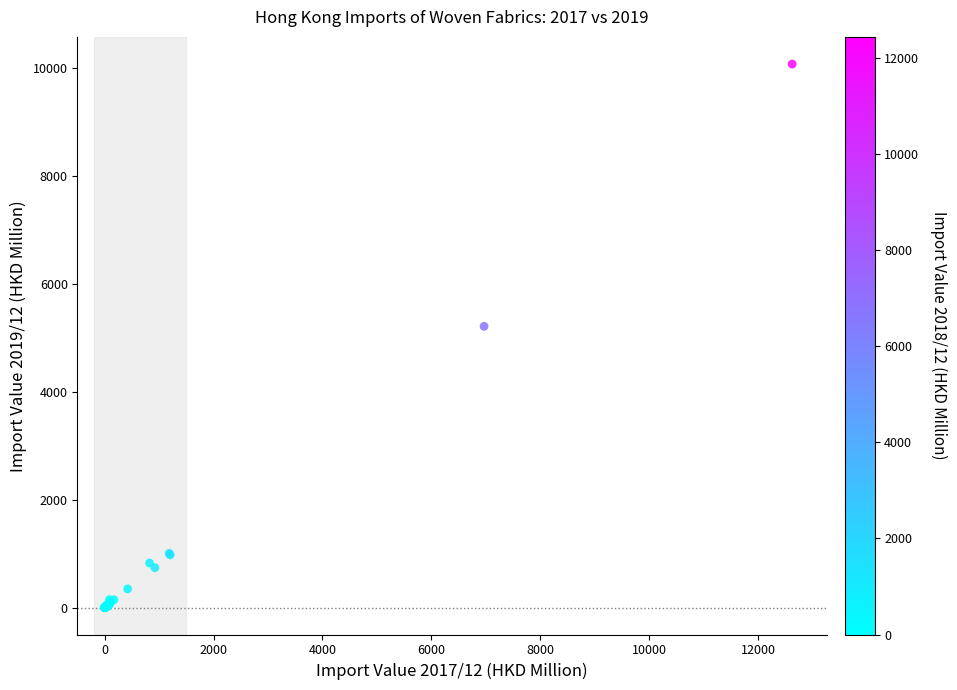

What Y value in the scatter plot is closest to 5039?

5215.6